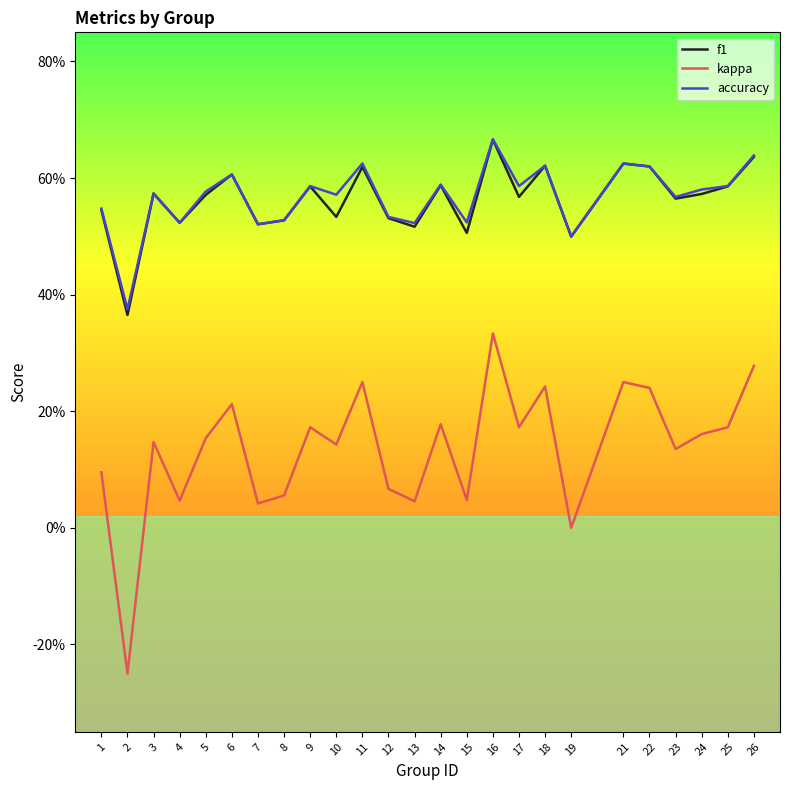

Does the chart display data point markers on the line(s)?

No